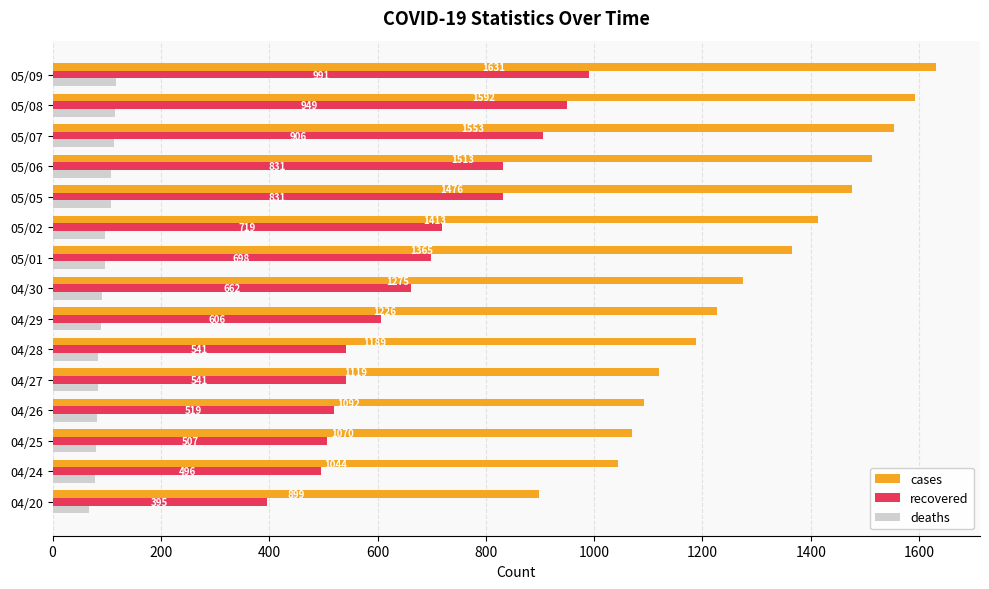

What is the approximate value of recovered at 04/30?

662